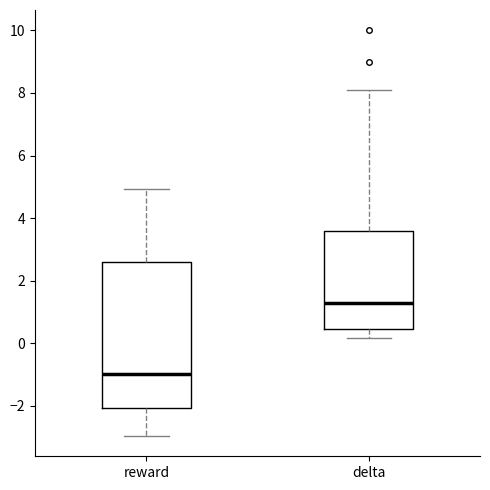

Reading left to right, transcribe this box plot: for each box, give where its median line is, the range the box spans, and where its two whiskers end, as read against the y-axis. The values are not printed on the chart, so give them approximately, as read against the axis.

reward: median -1.0, box -2.0 to 2.6, whiskers -3.0 to 5.0
delta: median 1.2, box 0.4 to 3.6, whiskers 0.2 to 8.2